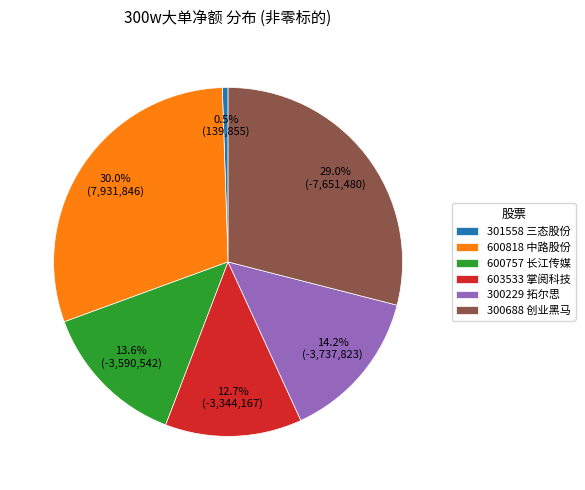

Which slice is the smallest?

301558 三态股份